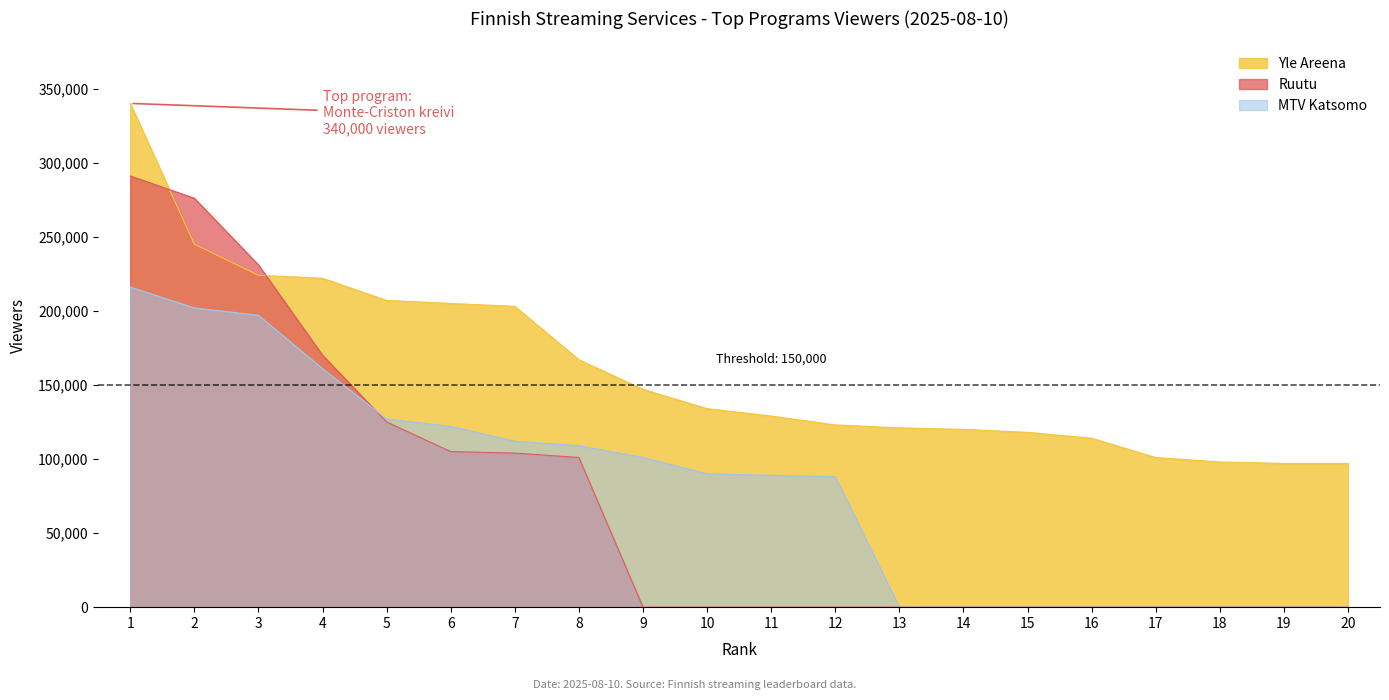

Count the number of categories in the chart.

20